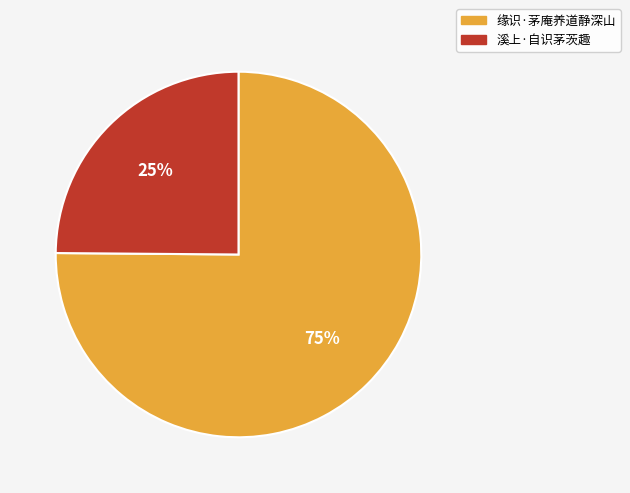

How many slices are in this pie chart?

2